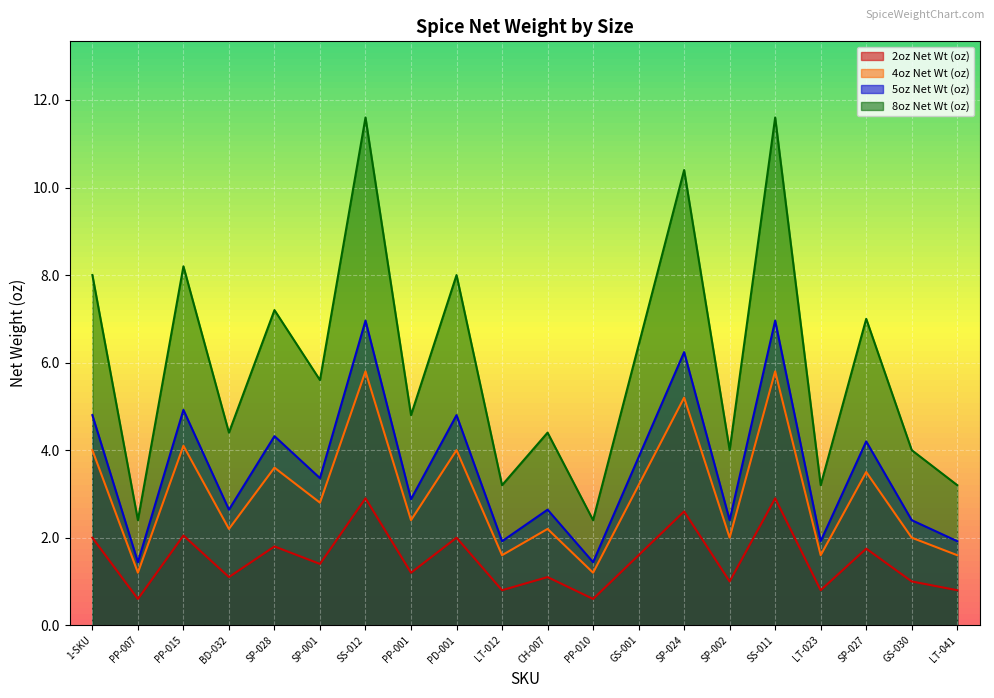

The 8oz Net Wt (oz) series shows 1.6 at CH-007. True or false?

False